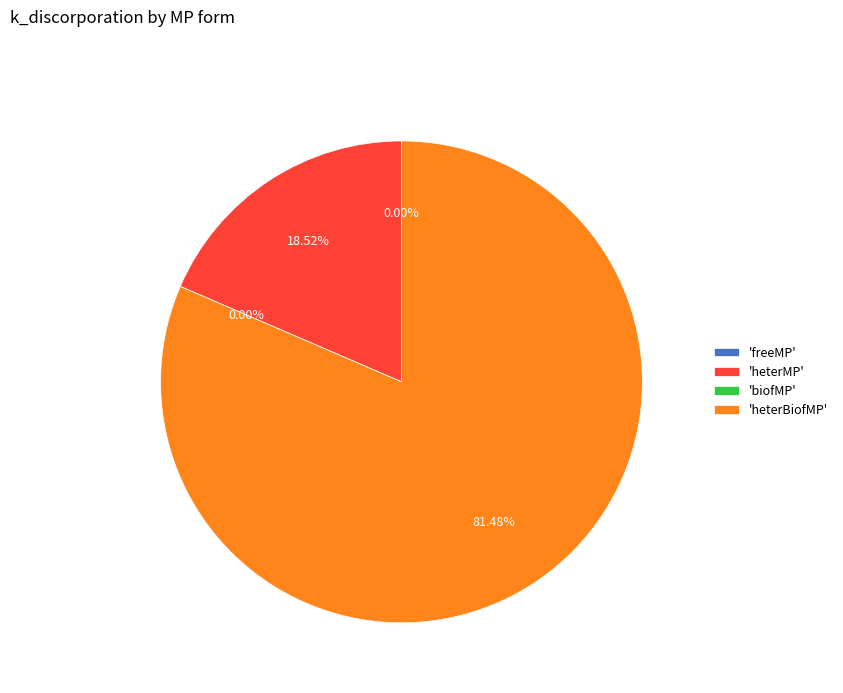

To the nearest percent, what is the difference between the heterBiofMP and biofMP slice percentages?

81%